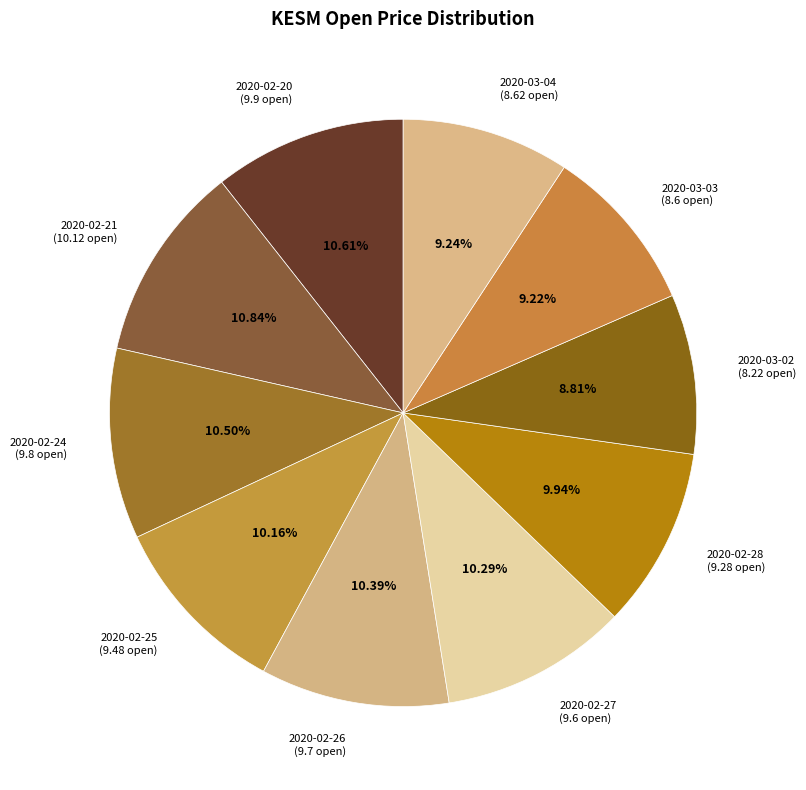

Does 2020-02-28 represent more than half of the total?

No